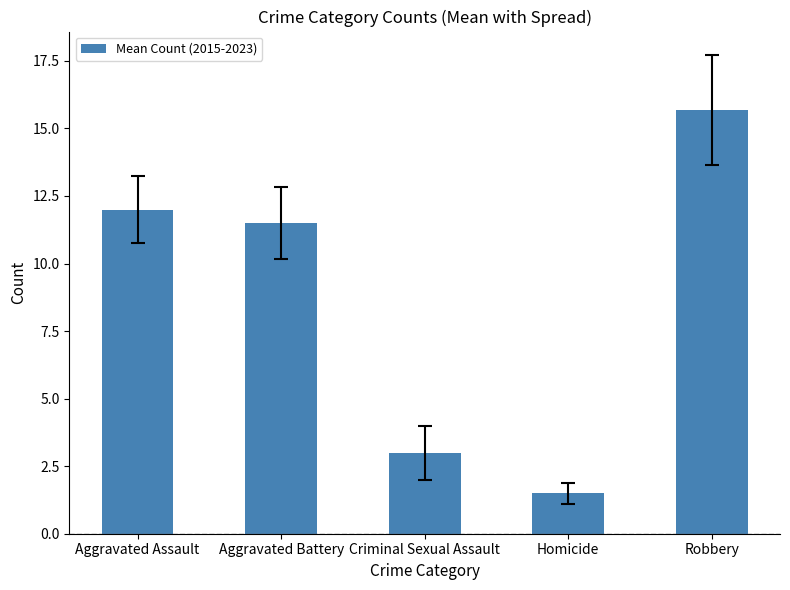

Reading left to right, list all the values displayed in this chart.

Aggravated Assault=12.0	Aggravated Battery=11.5	Criminal Sexual Assault=3.0	Homicide=1.5	Robbery=15.7